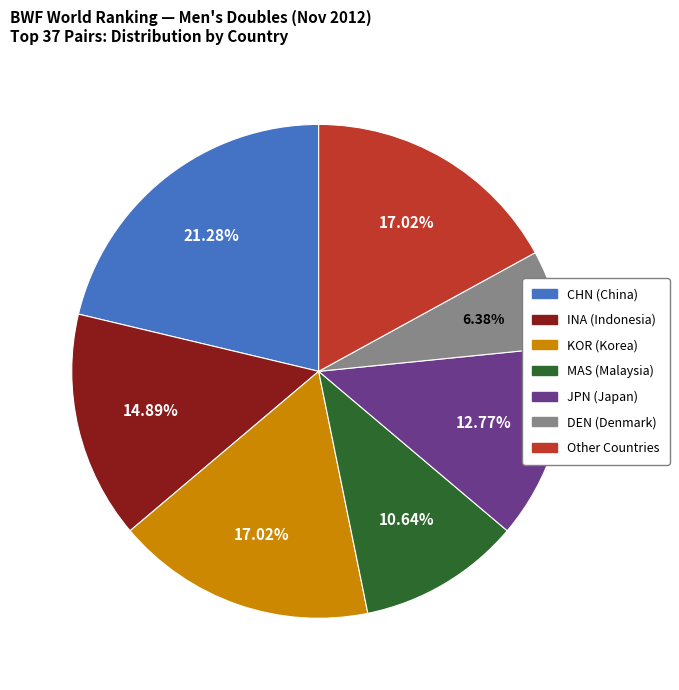

Count the number of slices in the pie.

7